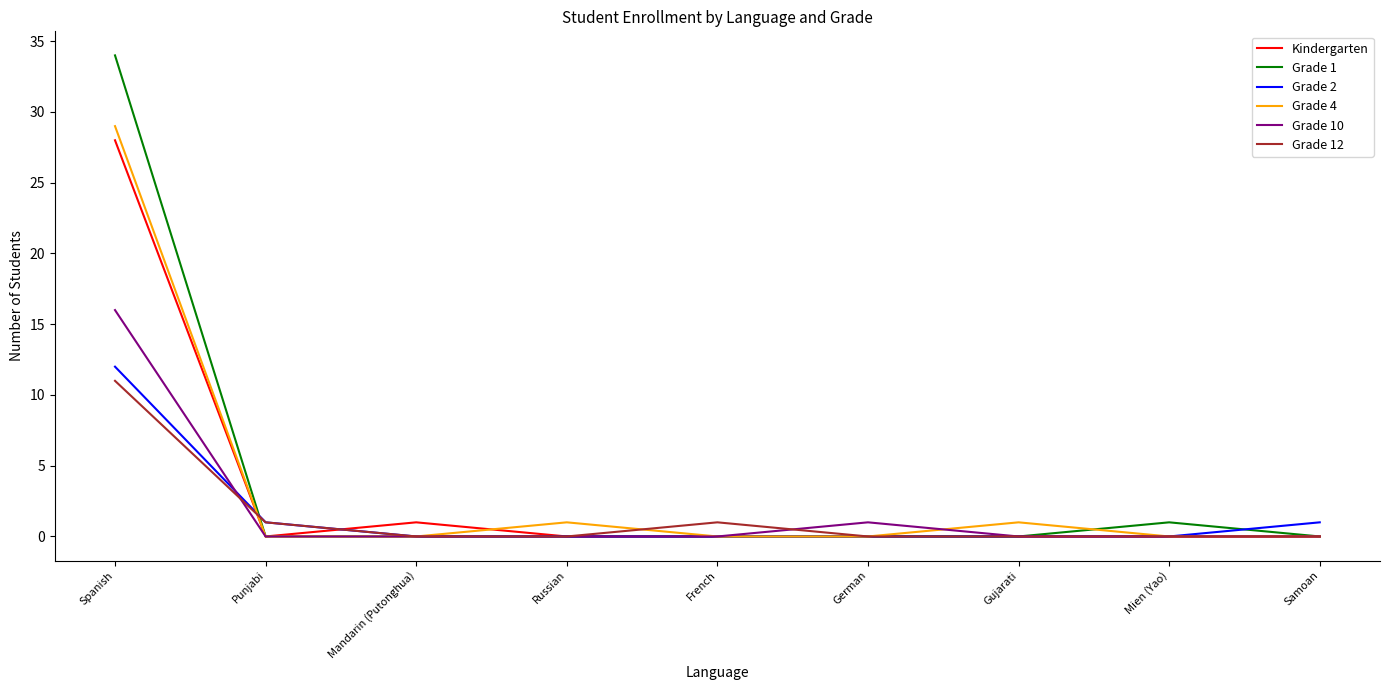

Which series has the largest range (max minus min)?

Grade 1